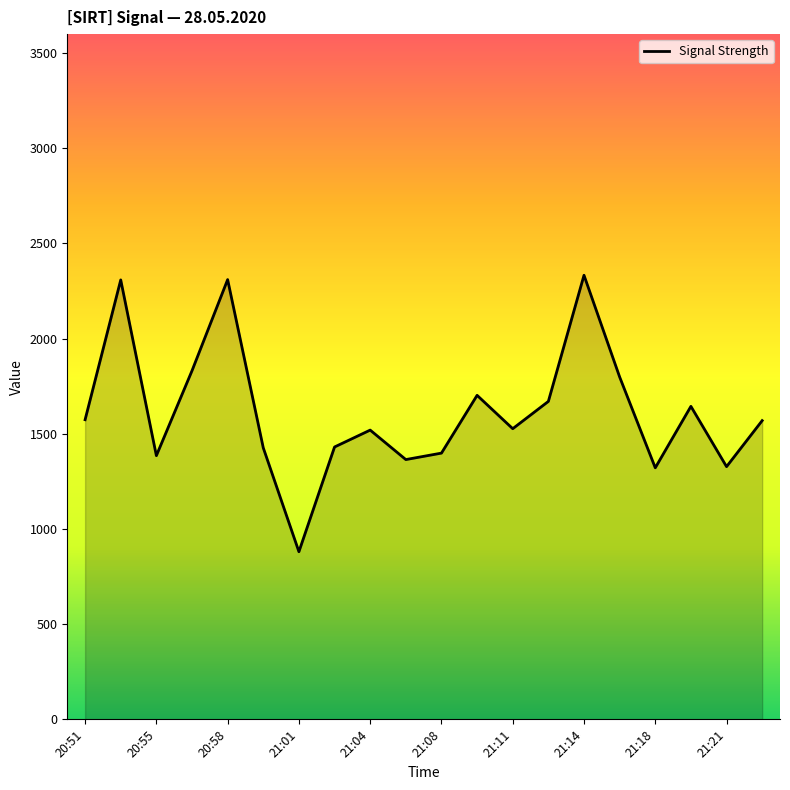

What is the difference between the maximum and minimum values?

1452.4